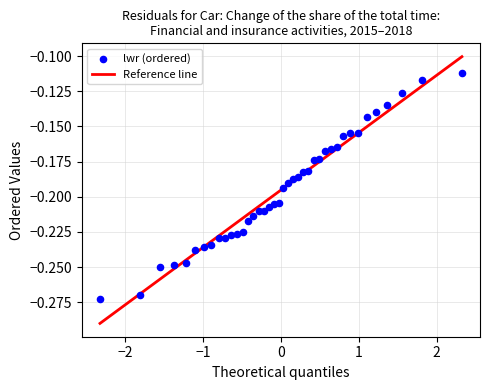

What is the range of X values (max minus min)?

4.7